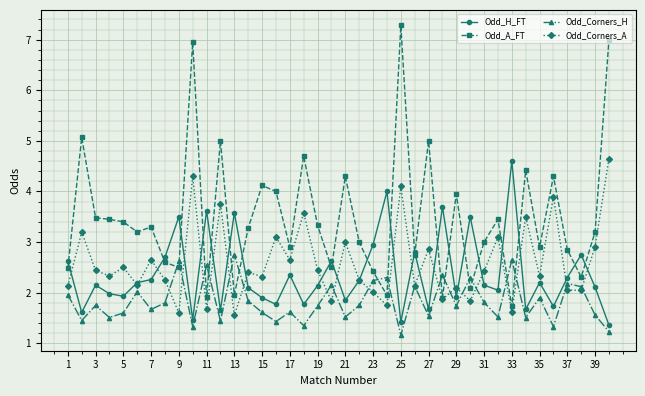

True or false: Odd_A_FT and Odd_H_FT intersect in this chart.

True